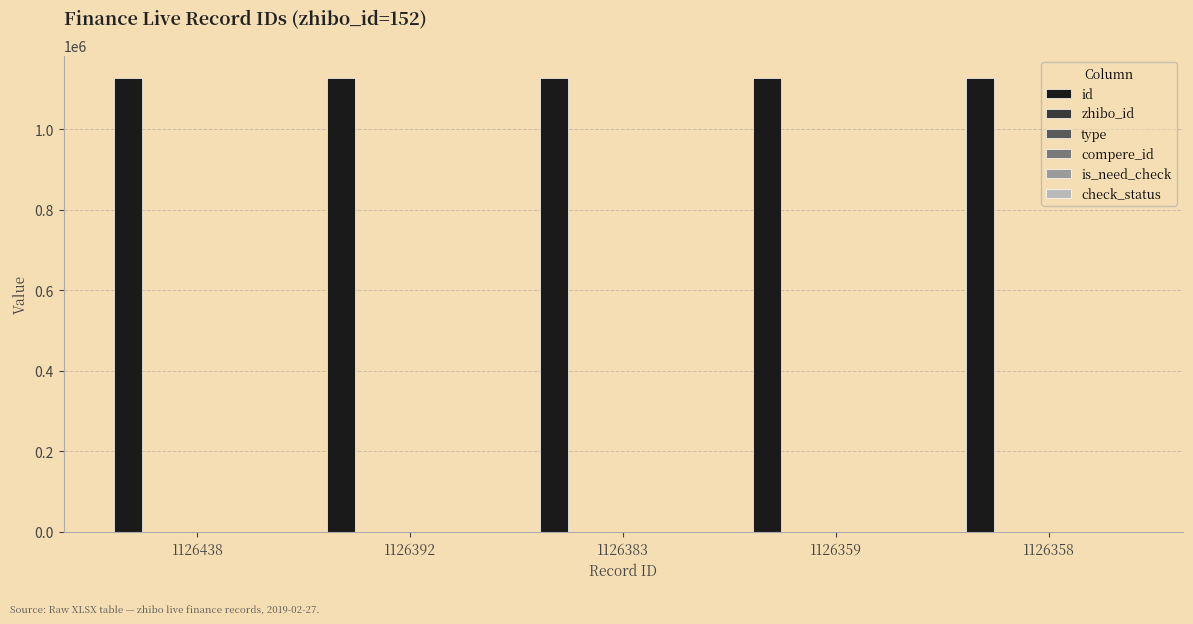

True or false: id has a value of 299878 at 1126392.

False